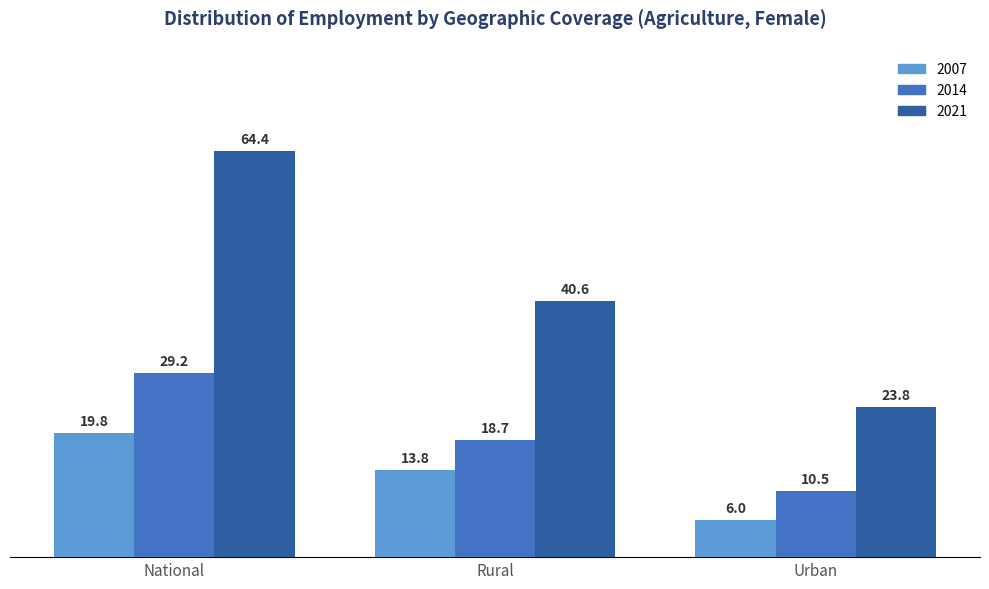

Which series has the largest range (max minus min)?

2021